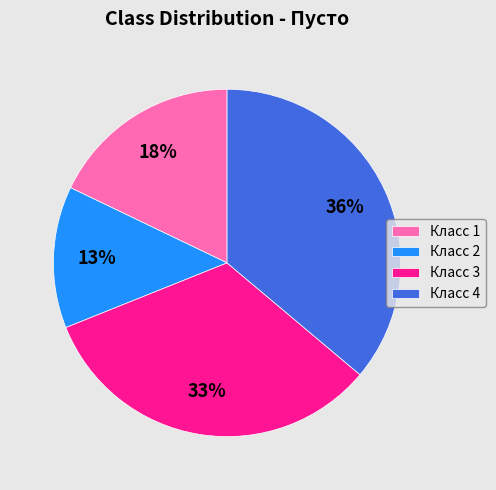

Does any single category account for the majority?

No